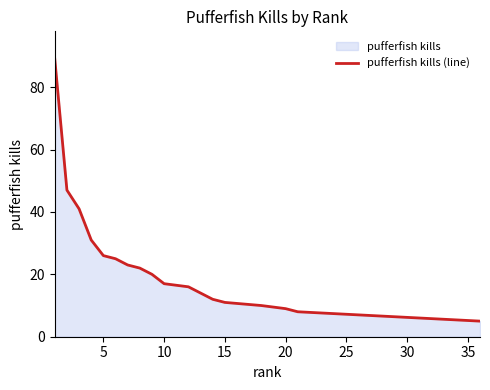

How many values exceed 9?

19